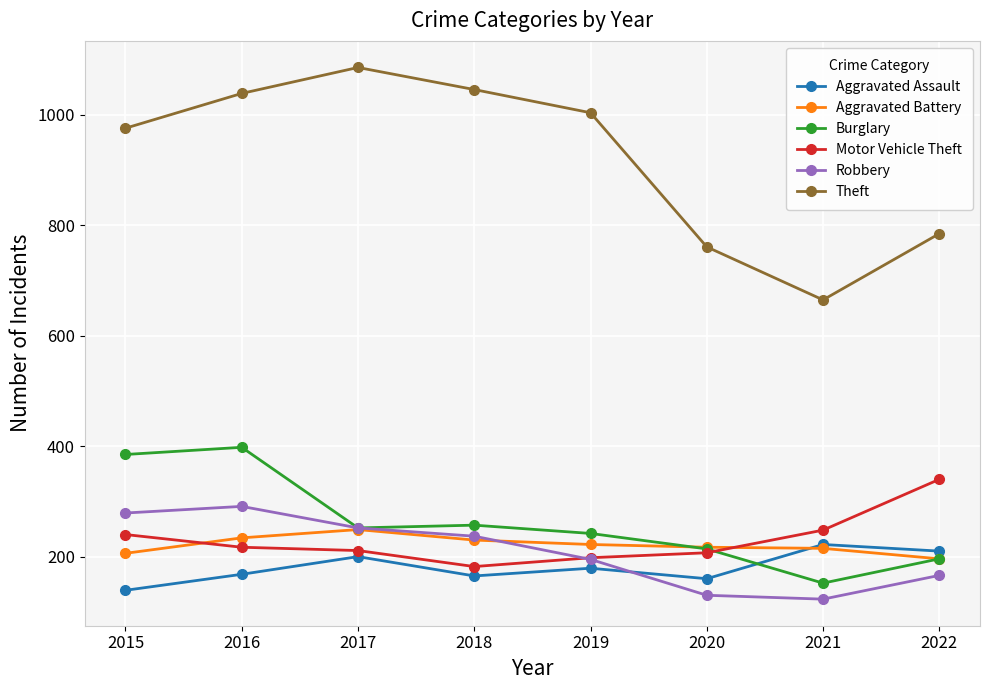

Where does the Burglary series first go above 252?

2015